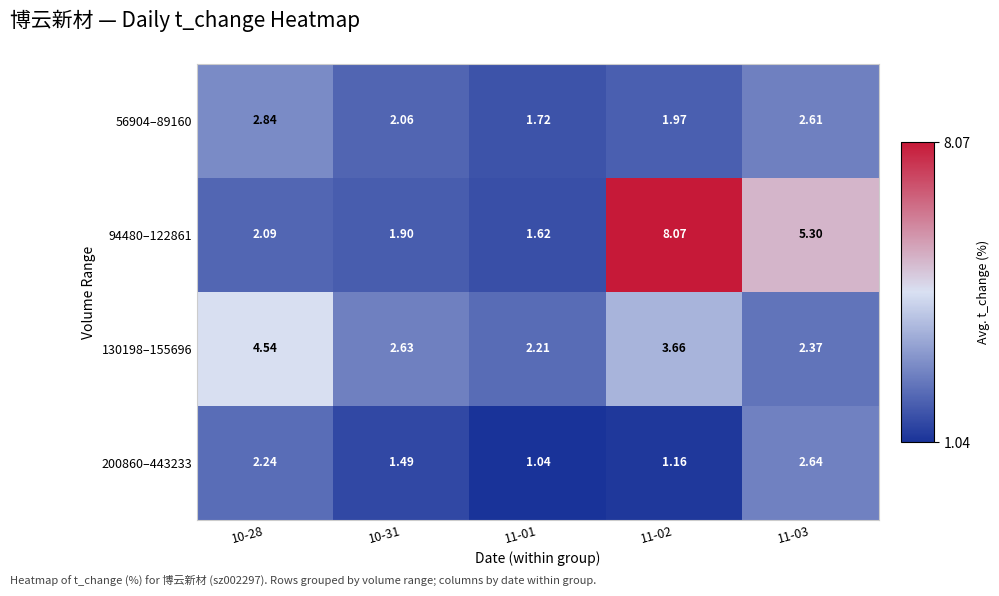

Is the value of 130198–155696 at 11-01 greater than the value of 94480–122861 at 10-31?

Yes